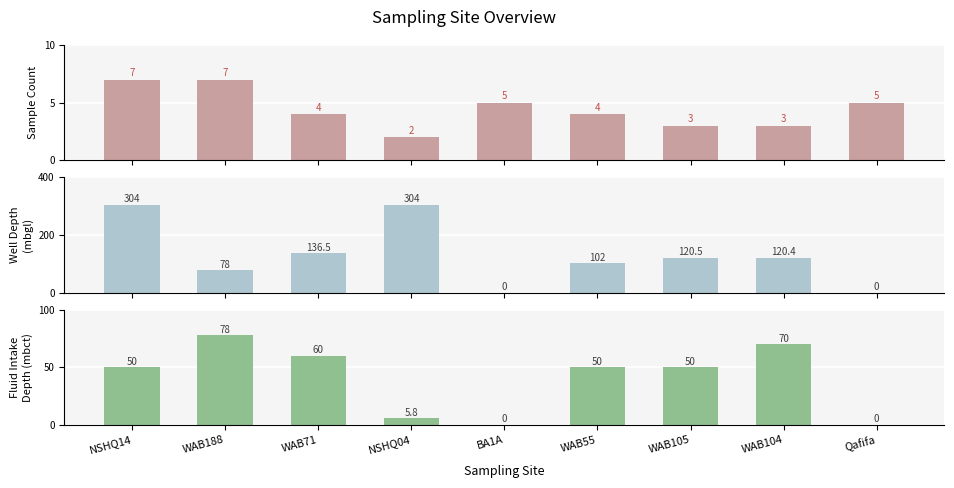

Is it true that Sample Count equals 3.0 at WAB105?

True